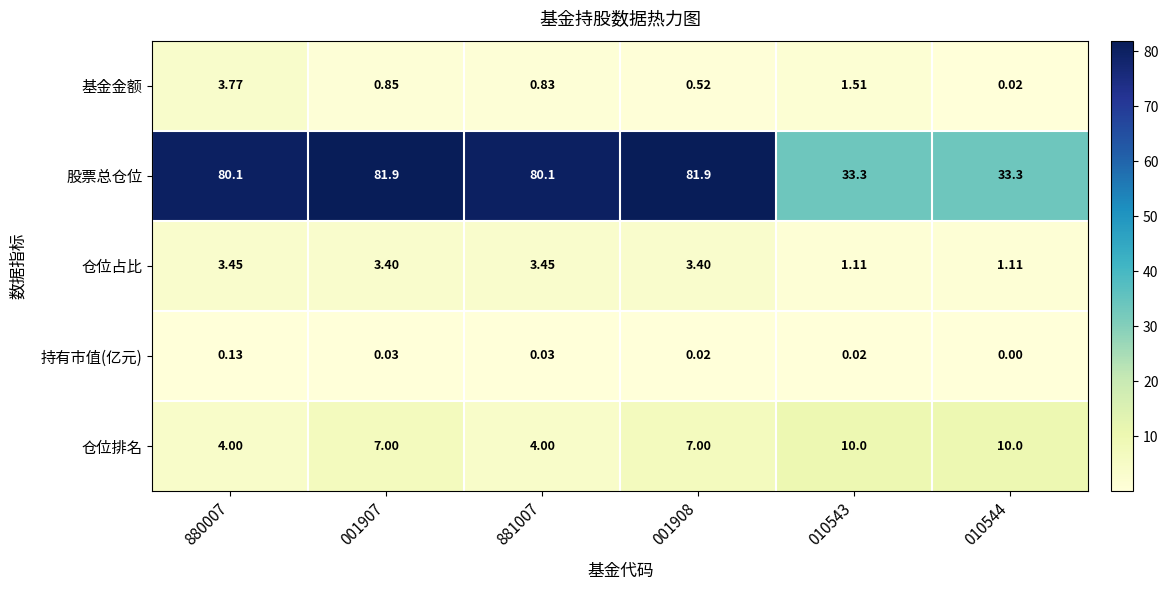

At which category is the sum across all series the highest?

001907